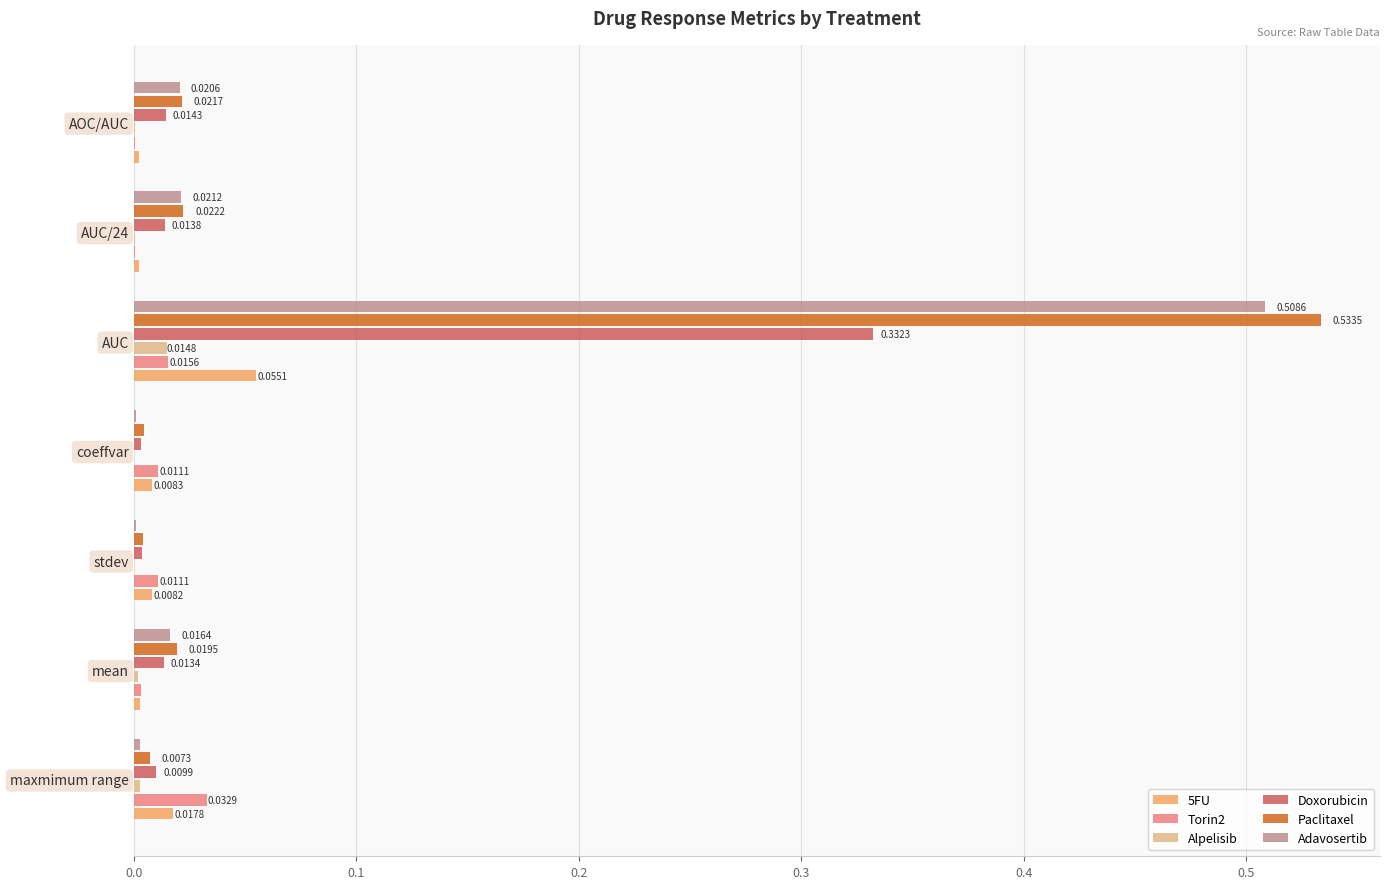

What is the sum of all Paclitaxel values?

0.6